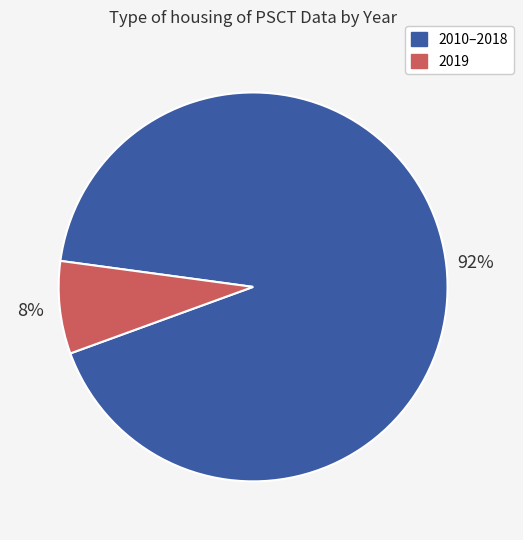

Is there any slice that represents more than half of the pie?

Yes